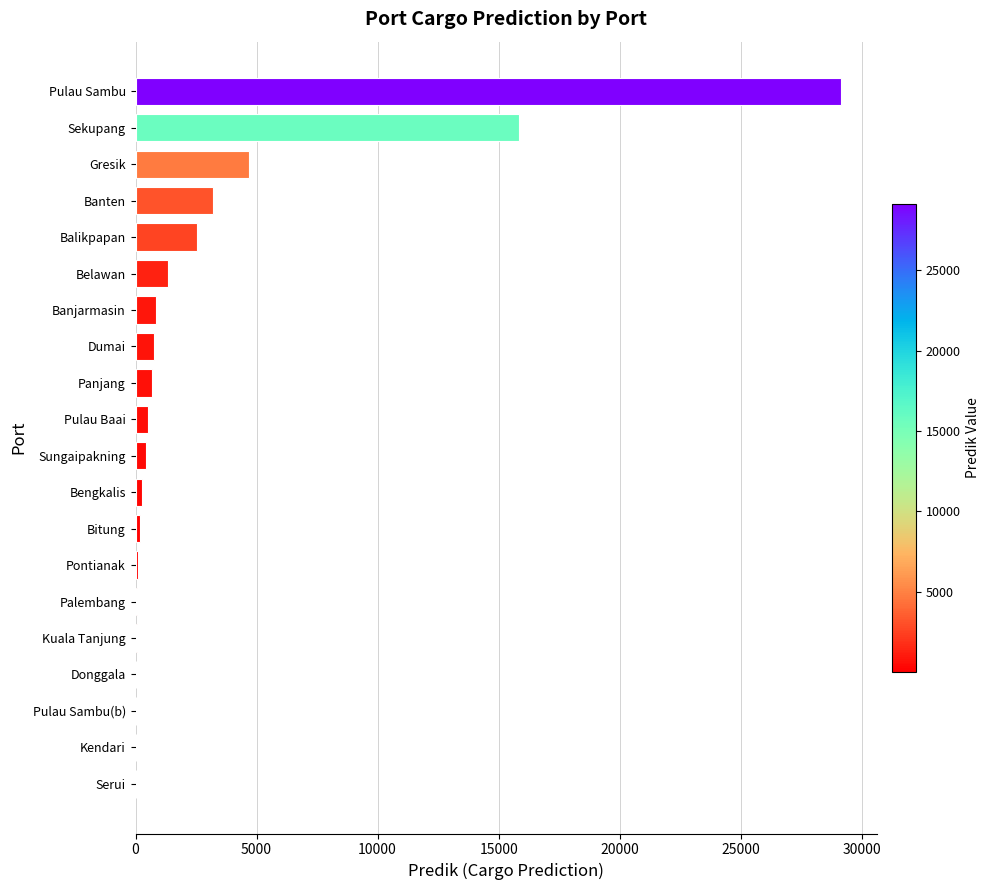

What is the change in value from Balikpapan to Pulau Sambu?

+26632